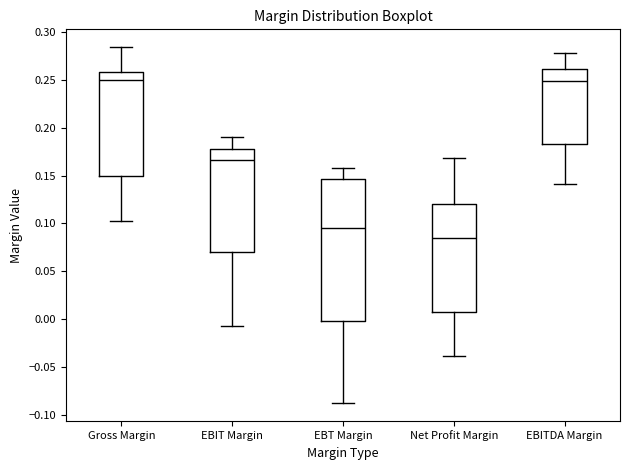

Which box is the tallest, from its lower edge to its upper edge?

EBT Margin